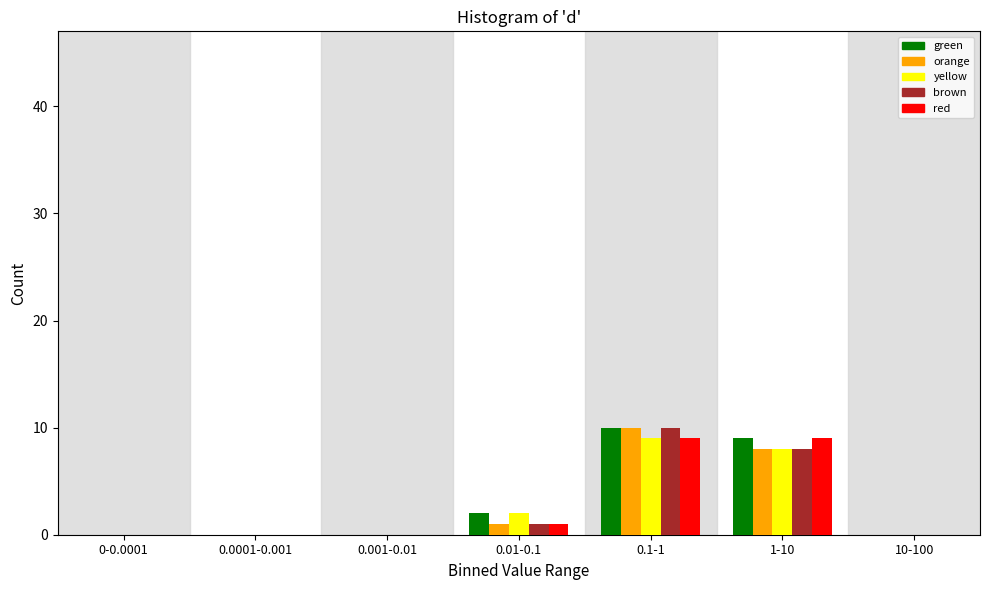

At which category is the sum across all series the highest?

0.1-1